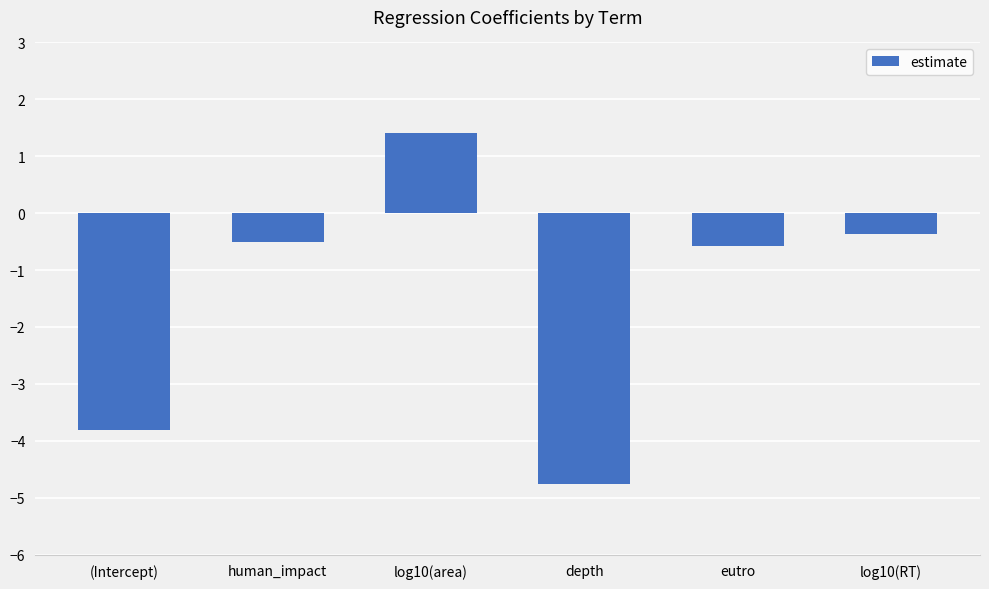

The value at log10(RT) is -0.4. True or false?

True